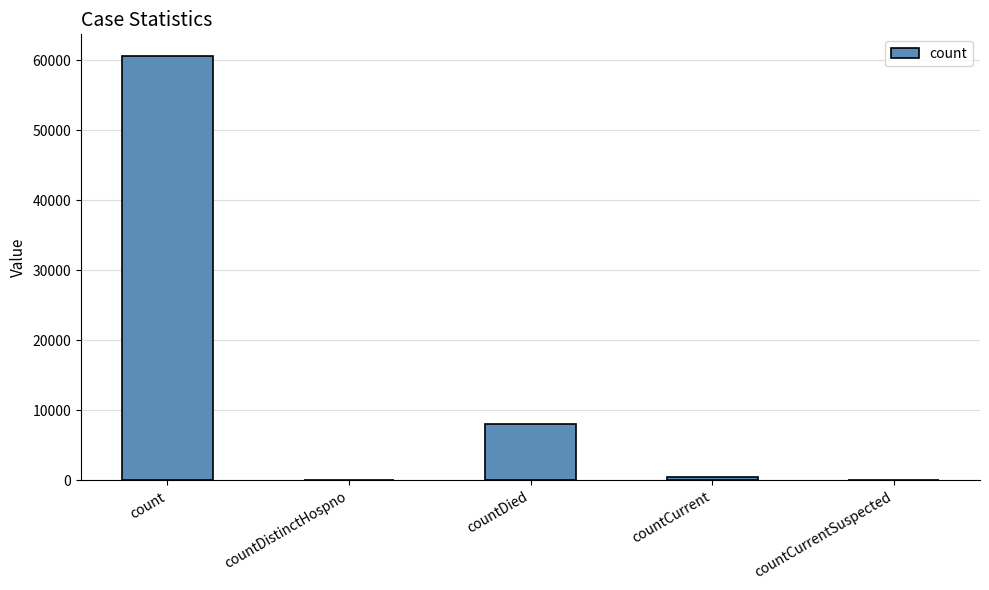

The value at countCurrentSuspected is 0. True or false?

True